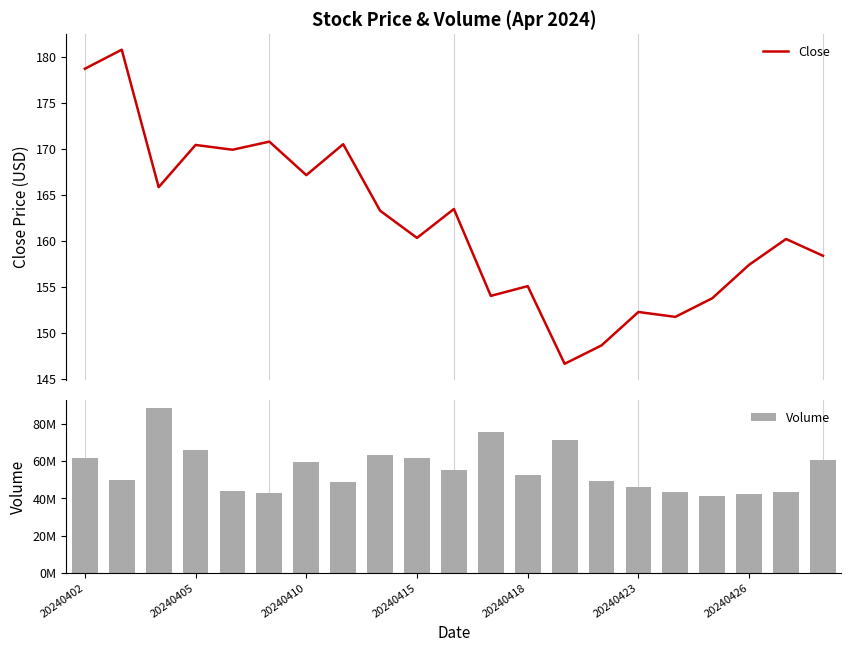

Reading right to left, extract all data points from this chart.

Close: 158.4	160.2	157.4	153.8	151.7	152.3	148.6	146.6	155.1	154.0	163.5	160.3	163.3	170.5	167.1	170.8	169.9	170.4	165.8	180.8	178.7
Volume: 60742834.0	43478221.0	42510708.0	41471423.0	43412550.0	46051911.0	49397034.0	71618197.0	52669816.0	75908969.0	55302100.0	61461150.0	63519643.0	48994531.0	59599958.0	42927985.0	43997546.0	66080261.0	88279957.0	49835064.0	61598817.0